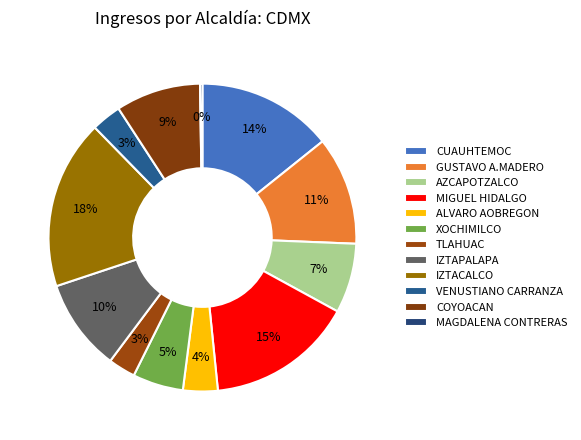

To the nearest percent, what is the average slice percentage?

8%